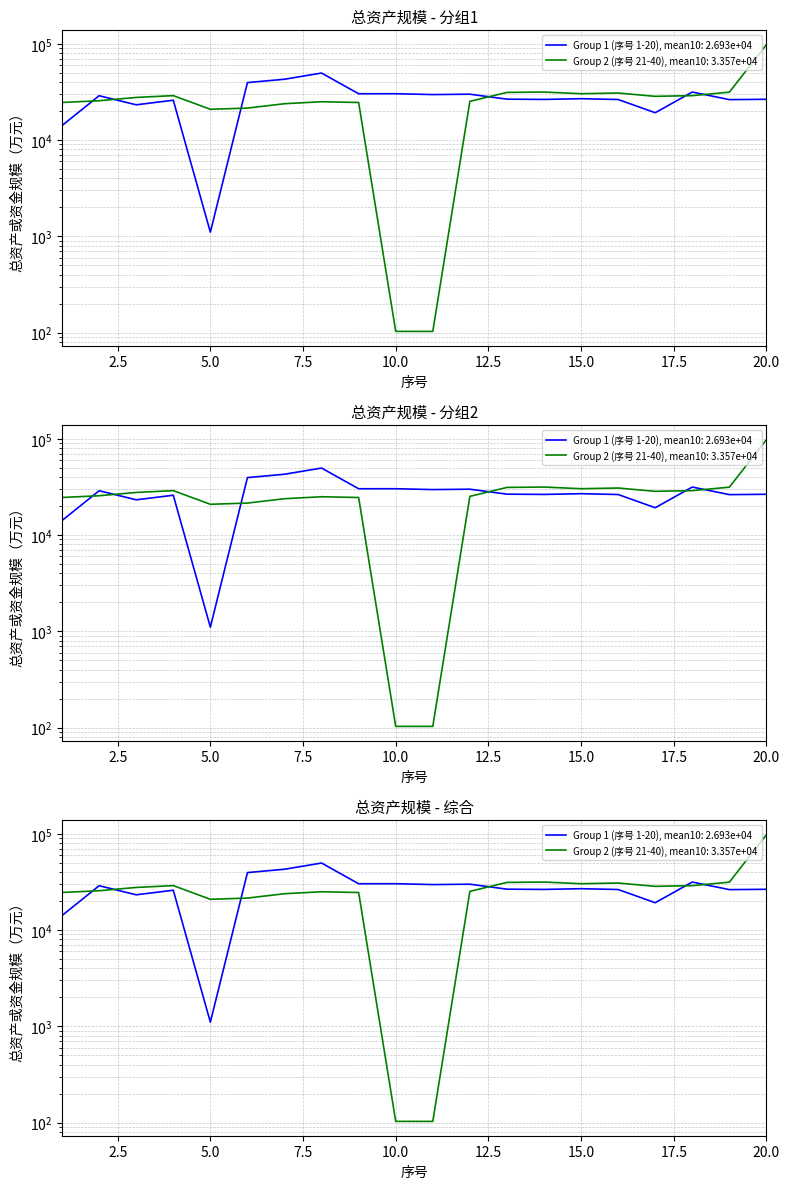

List the series in order of their peak value, highest first.

Group 2 (序号 21-40), Group 1 (序号 1-20)